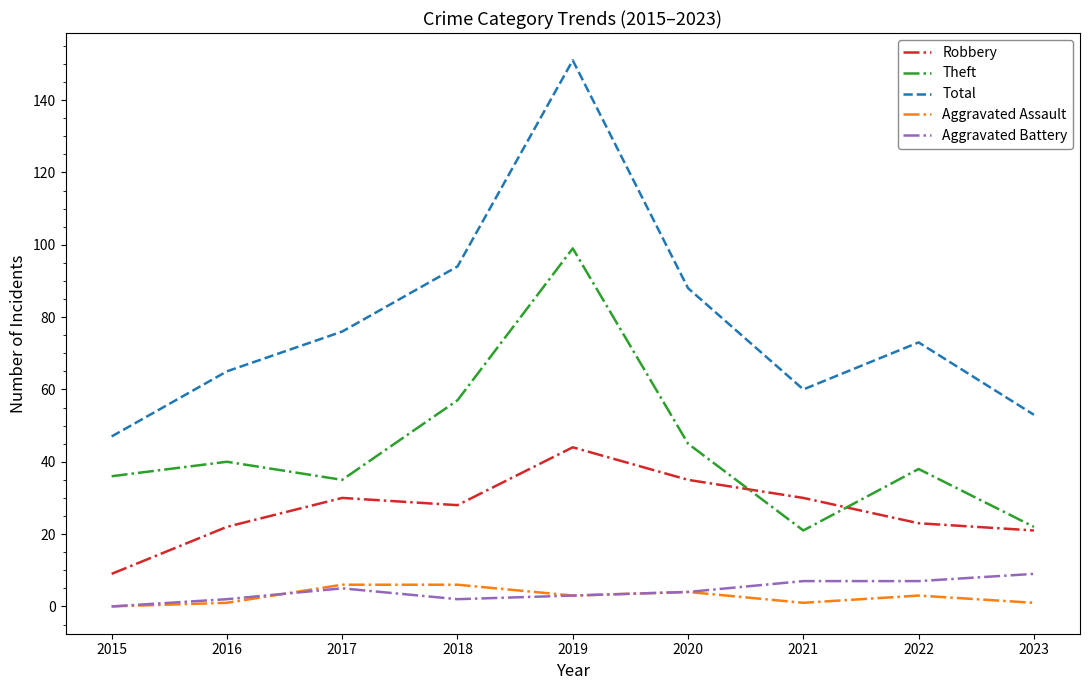

What is the difference between the highest and lowest values at 2015?

47